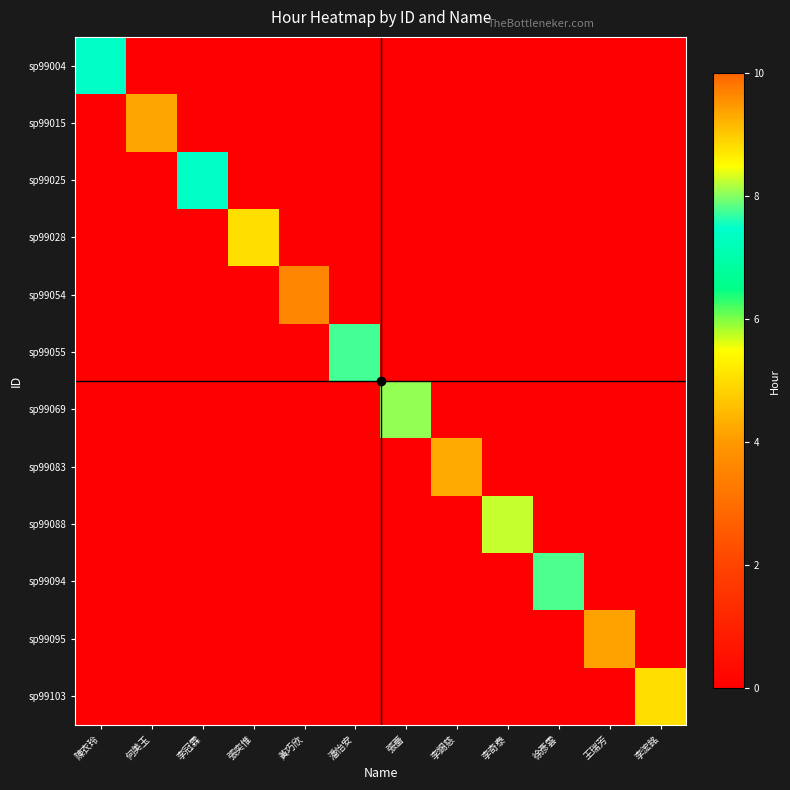

What is the total value across all series at 陳衣玲?

7.4